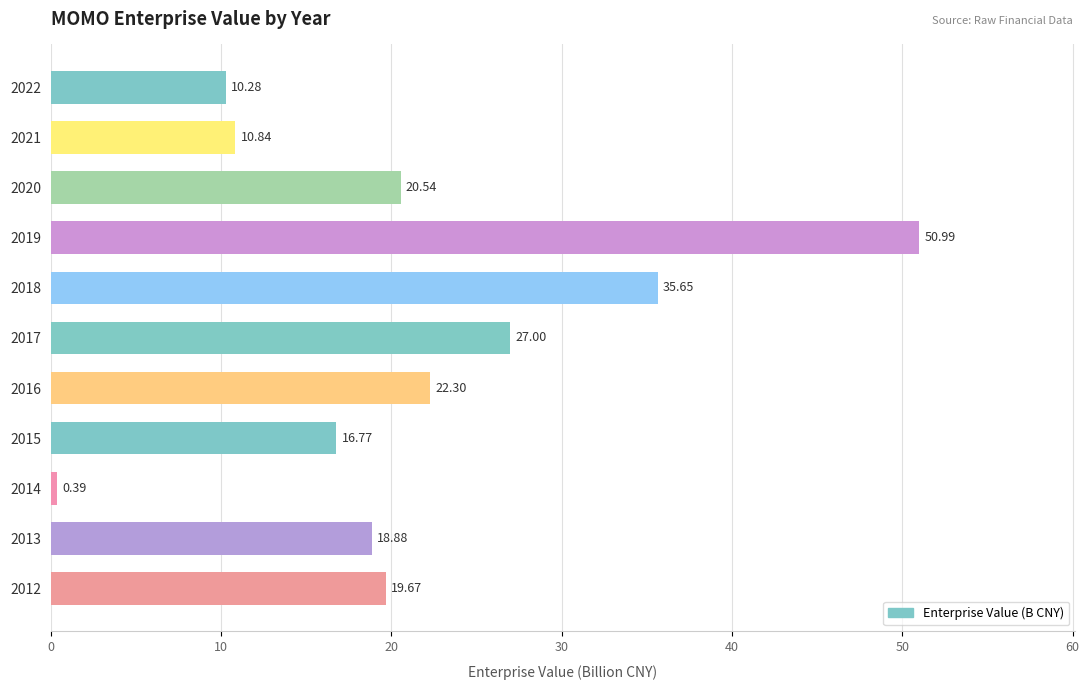

What is the sum of the values at 2019 and 2014?

51.4